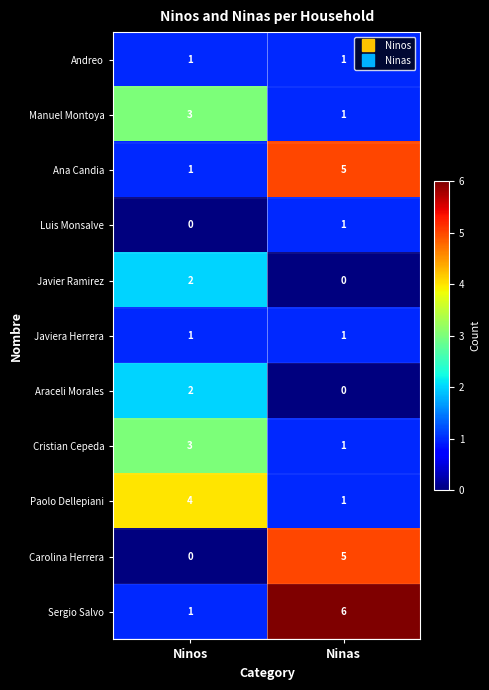

What is the spread (max minus min) of values at Ninas?

6